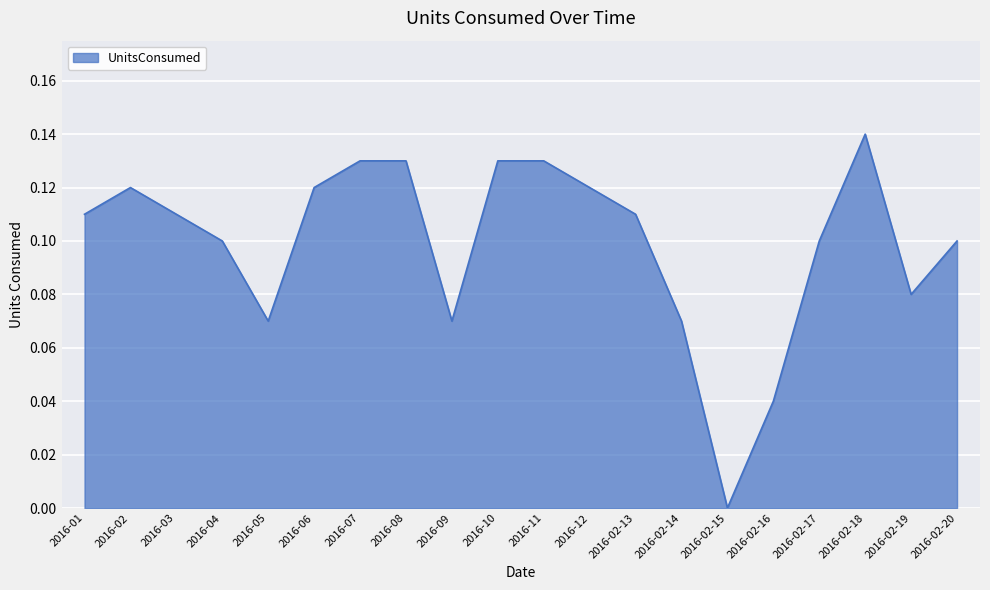

Is it true that the value at 2016-08 is 0.1?

True